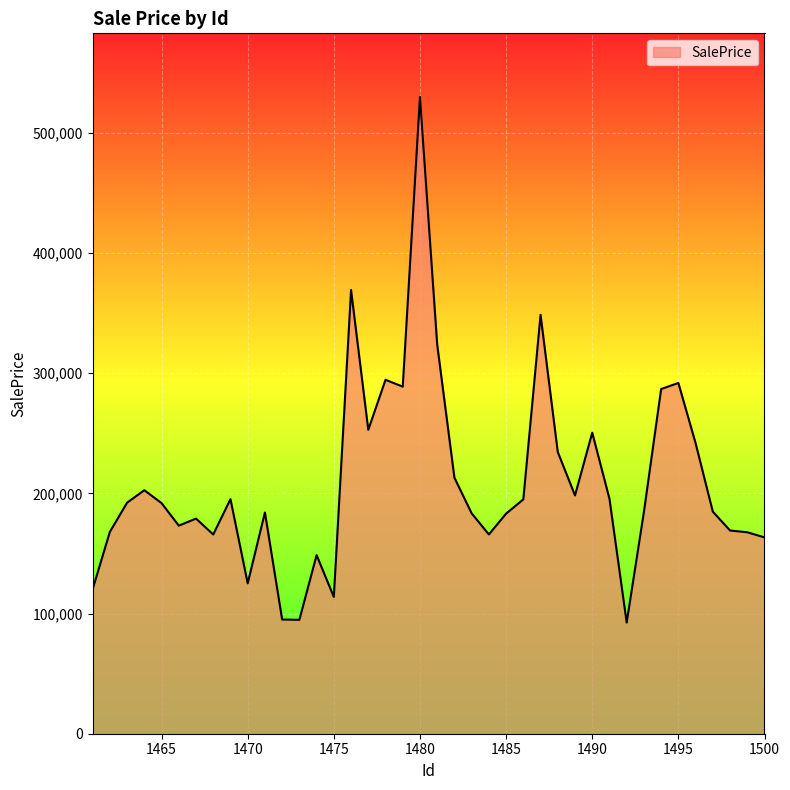

What is the greatest value displayed?

529778.2